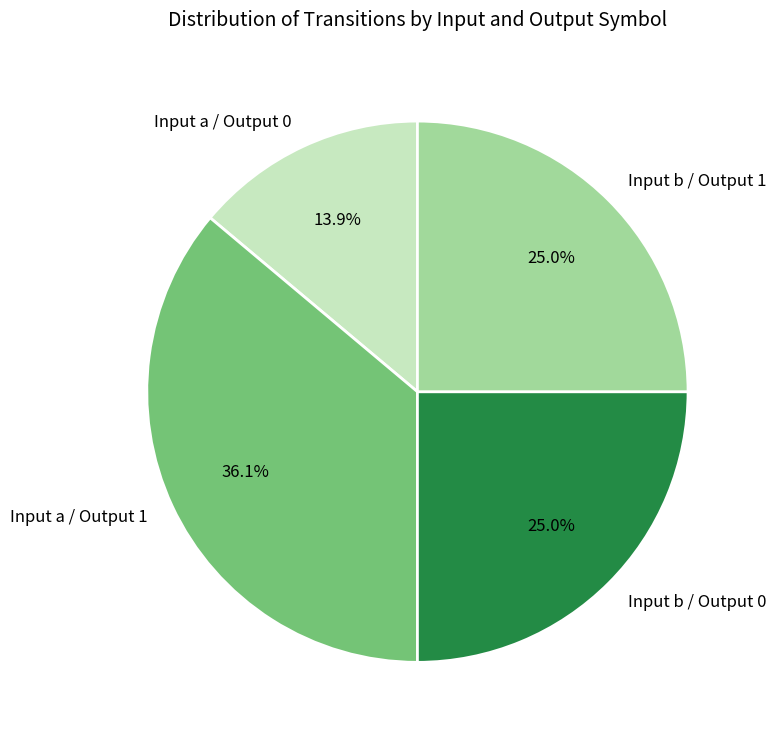

Does Input a / Output 0 represent more than half of the total?

No